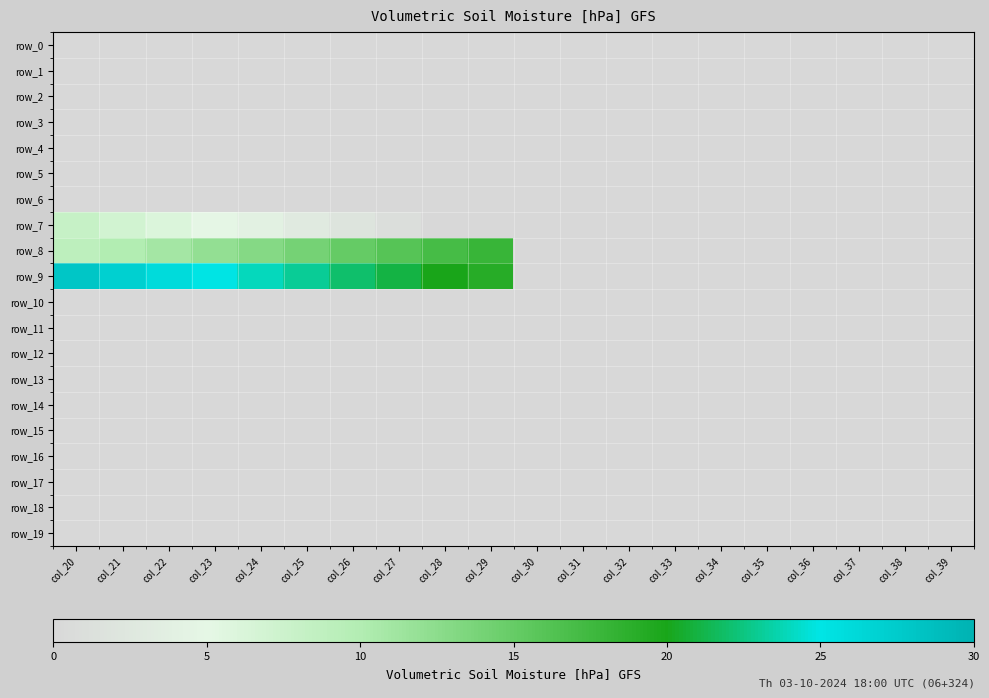

Rank the categories by row_7 value from lowest to highest.

col_28, col_29, col_30, col_31, col_32, col_33, col_34, col_35, col_36, col_37, col_38, col_39, col_27, col_26, col_25, col_24, col_23, col_22, col_21, col_20